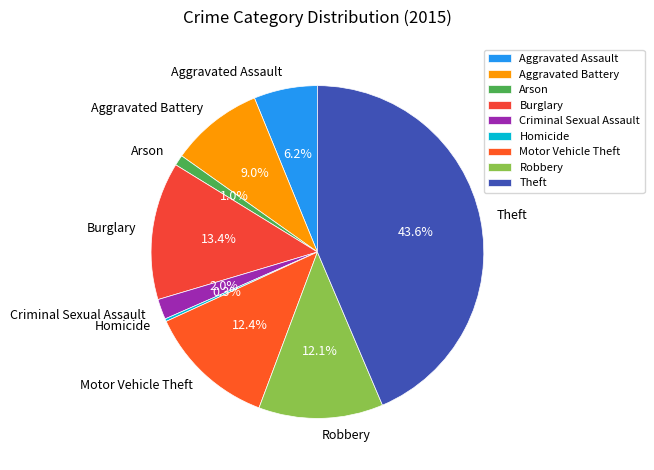

What percentage do Arson and Aggravated Assault together represent?

7.2%